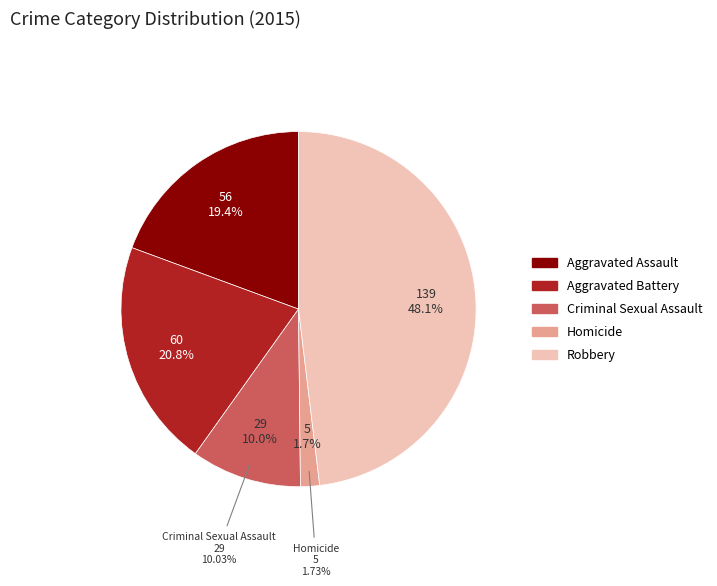

How much of the chart is everything except Robbery?

51.9%